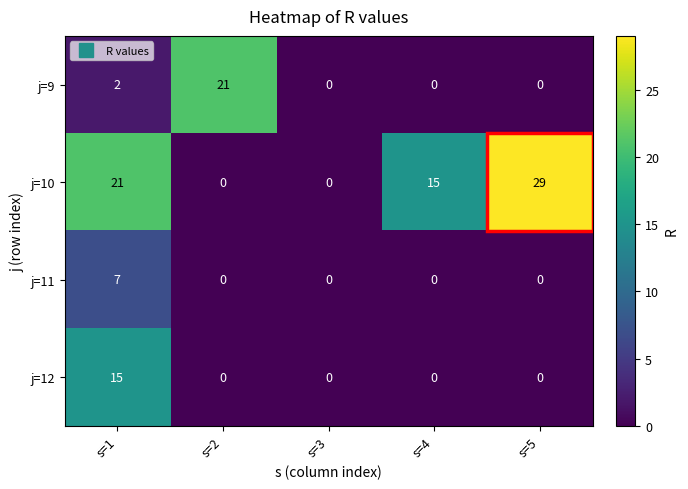

Rank the series by their maximum value, from lowest to highest.

j=11, j=12, j=9, j=10